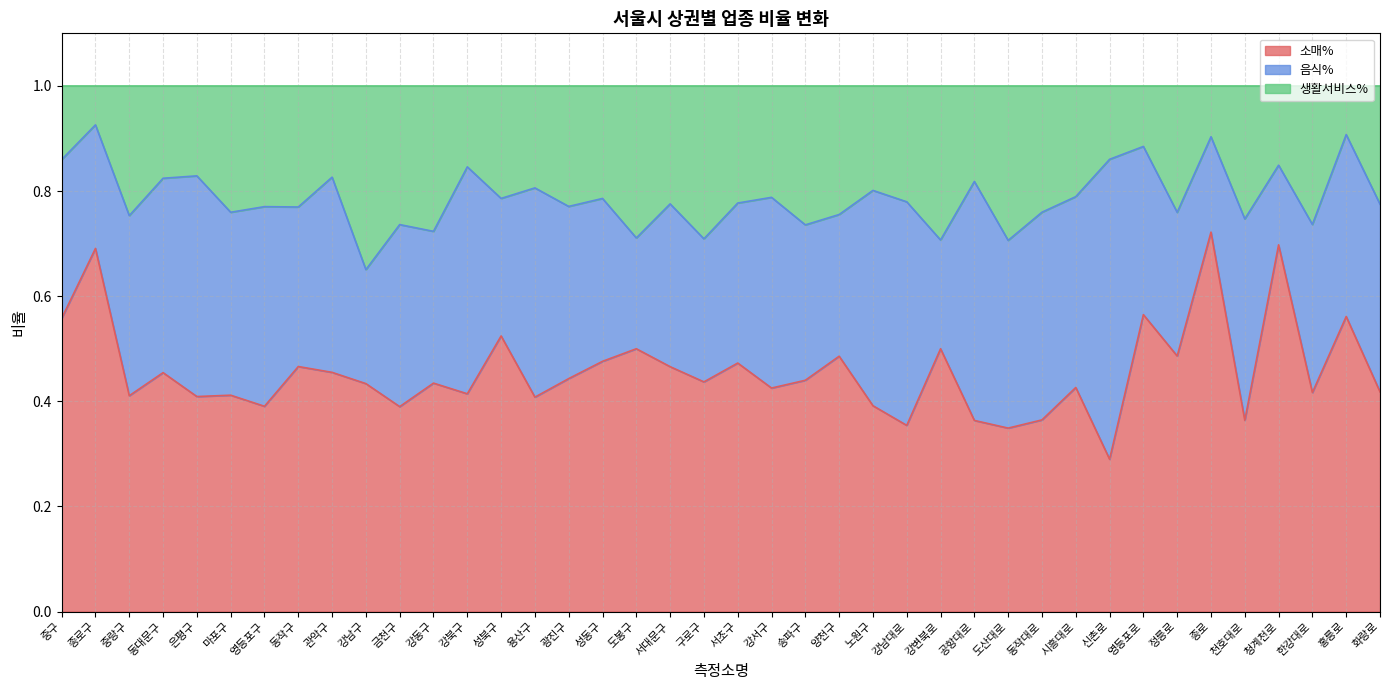

How many categories are shown in the chart?

40